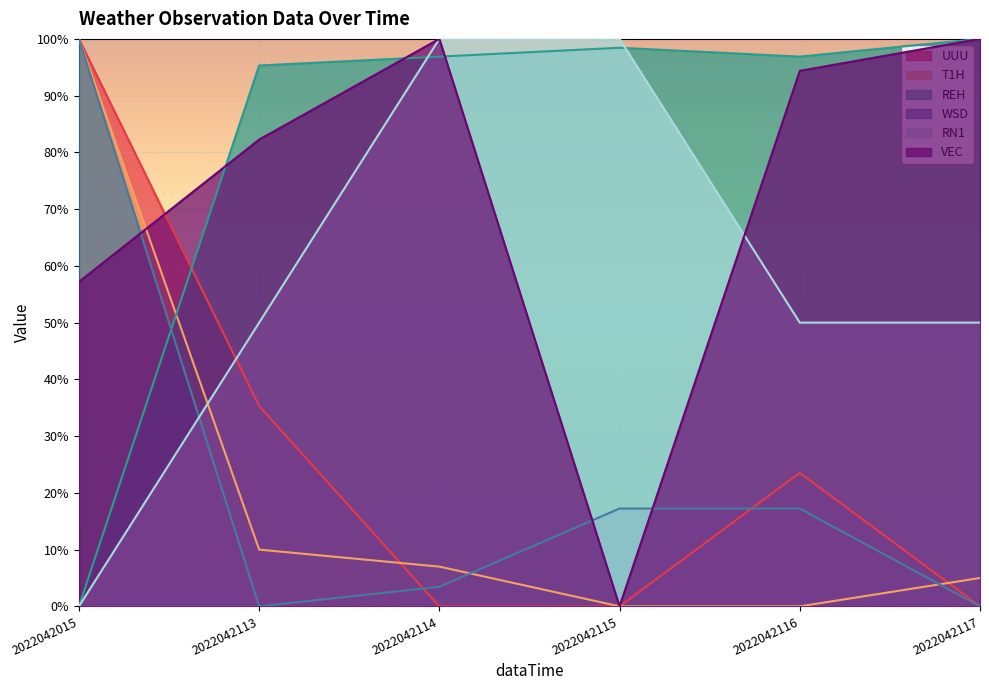

Between which two adjacent categories do VEC and T1H first intersect?

2022042015 and 2022042113